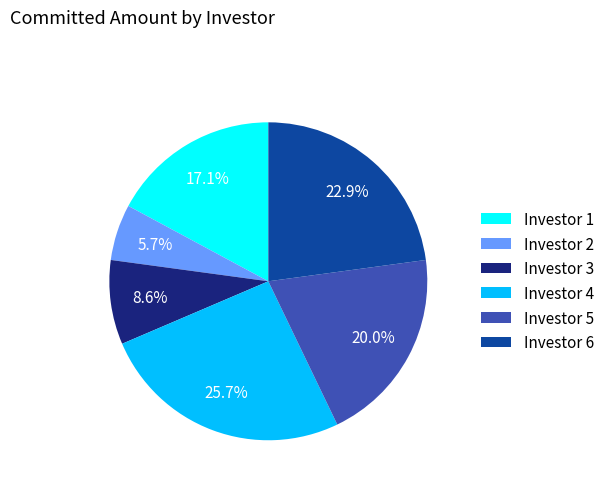

How much of the chart is everything except Investor 5?

80.0%